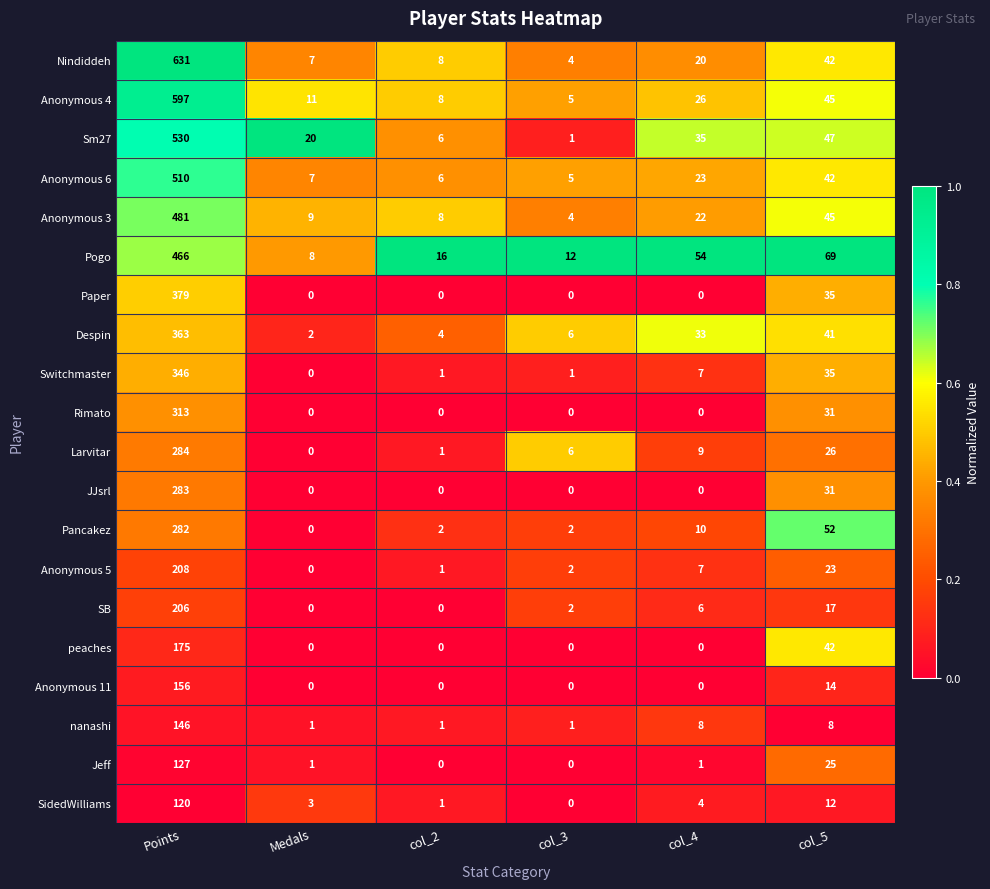

Is it true that Switchmaster equals 20 at col_5?

False